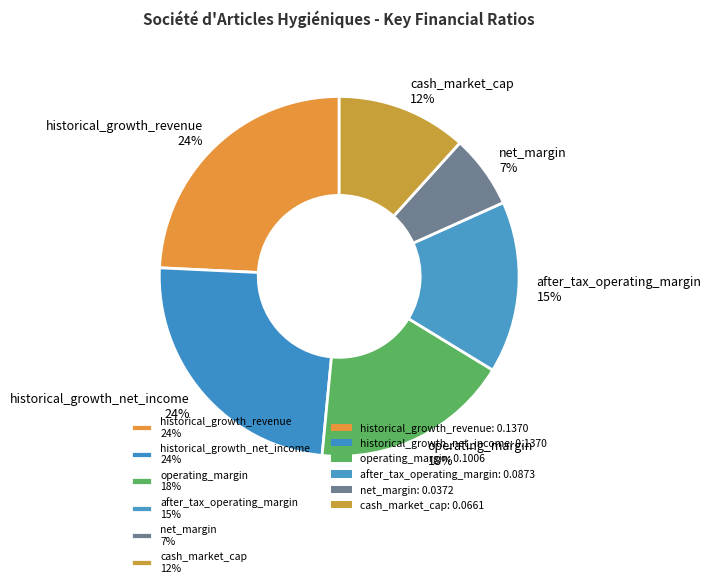

Which has a higher value, operating_margin 18% or cash_market_cap 12%?

operating_margin 18%